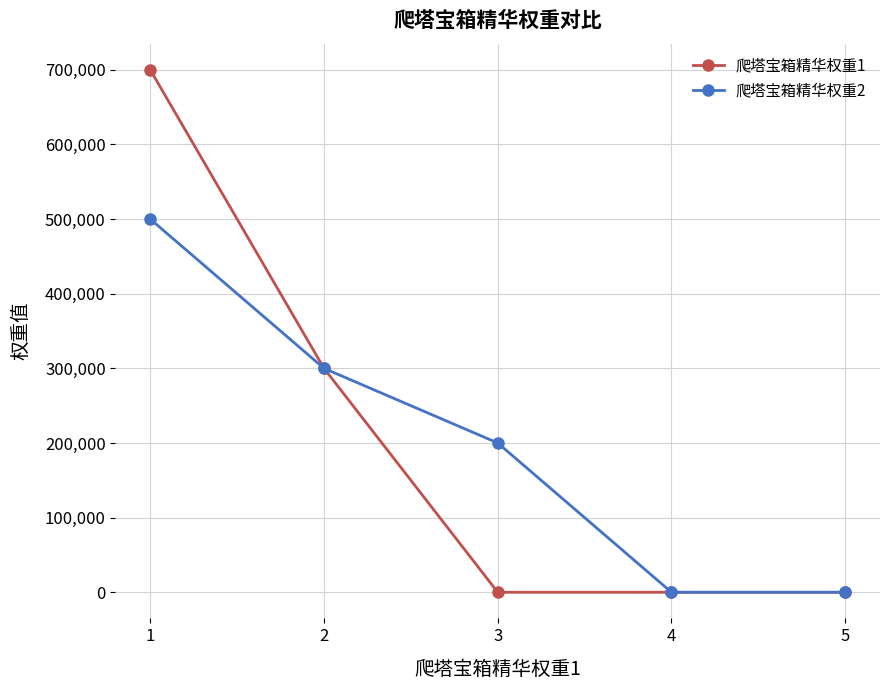

True or false: 爬塔宝箱精华权重2 has more than 2 interior local peaks.

False